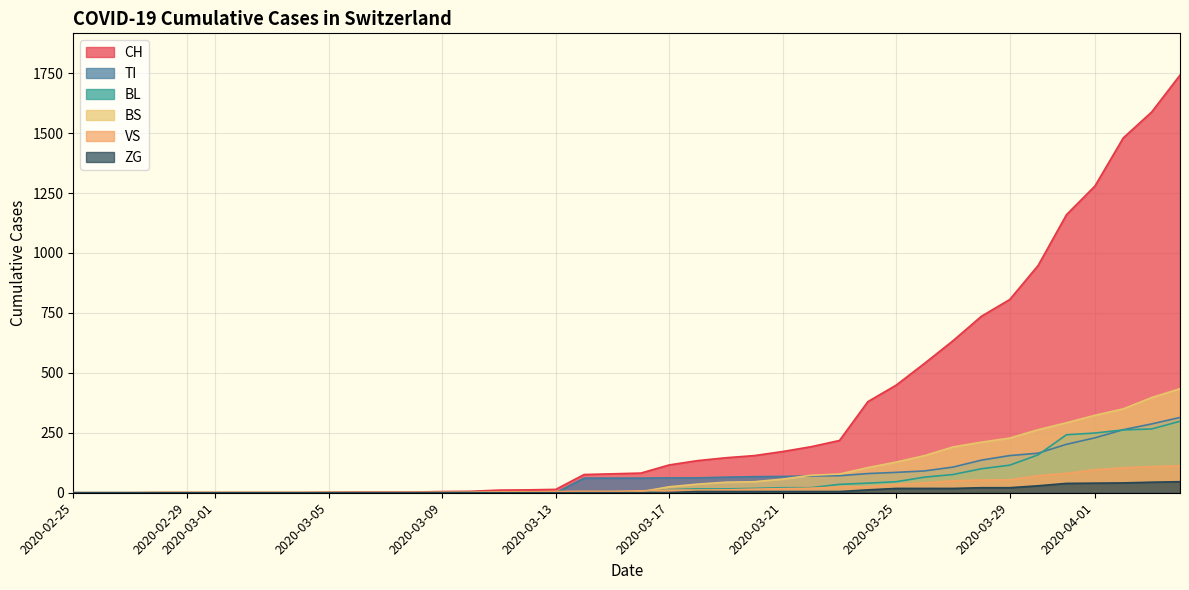

Is it true that ZG equals -28 at 2020-03-09?

False